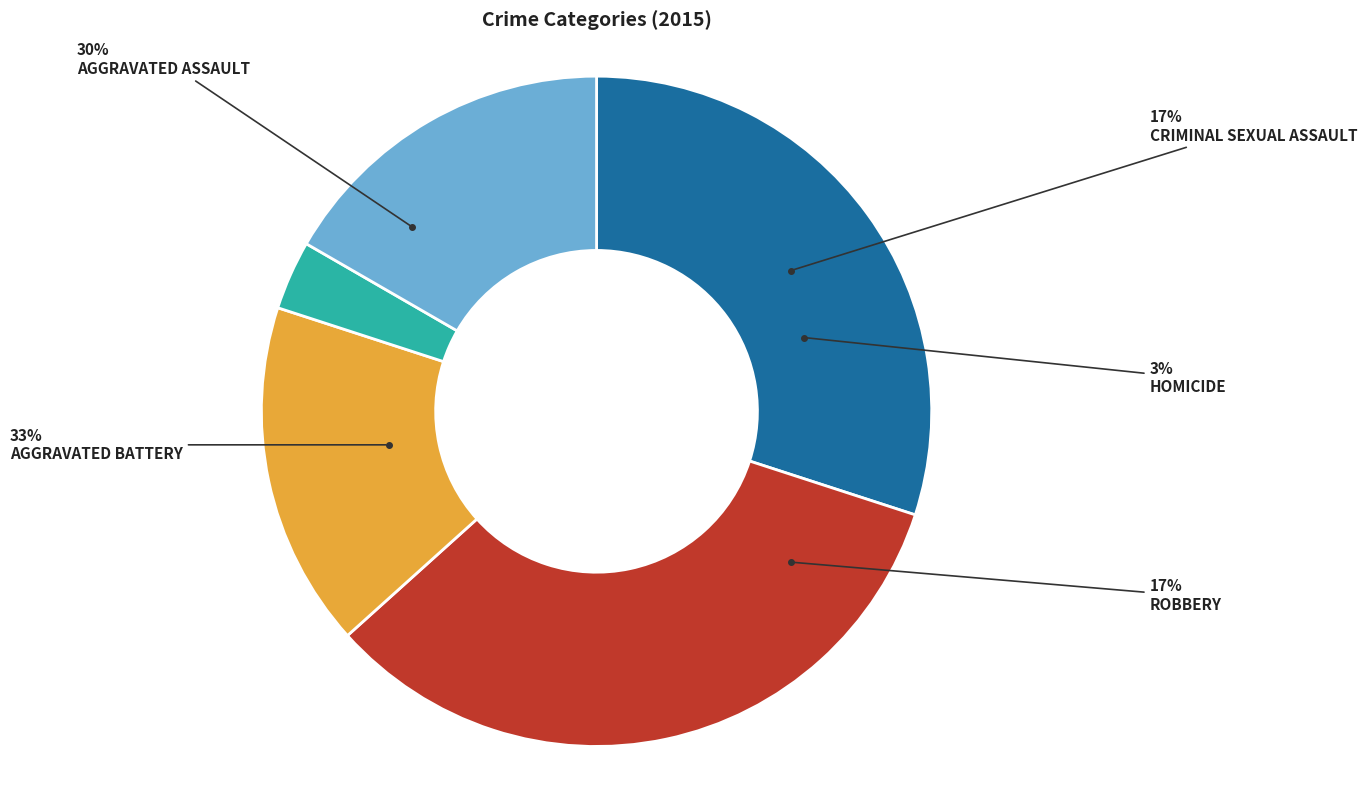

The Homicide slice represents 16% of the pie. True or false?

False